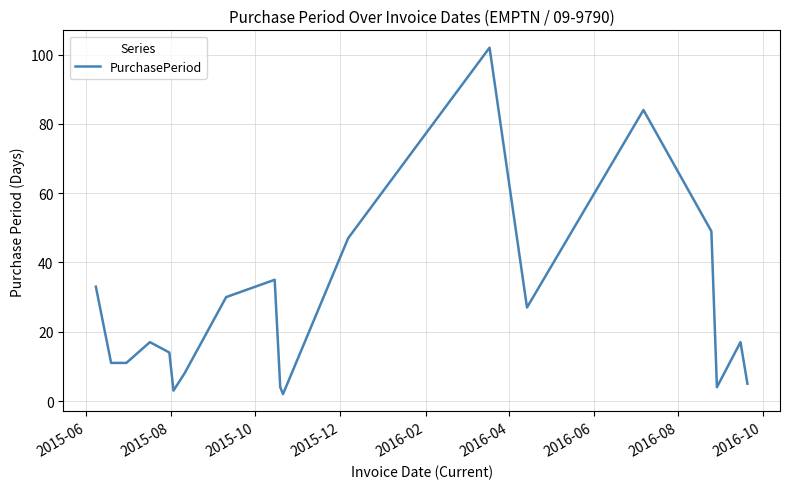

Reading right to left, list all the values displayed in this chart.

5	17	4	49	84	27	102	47	2	4	35	30	8	3	14	17	11	11	33